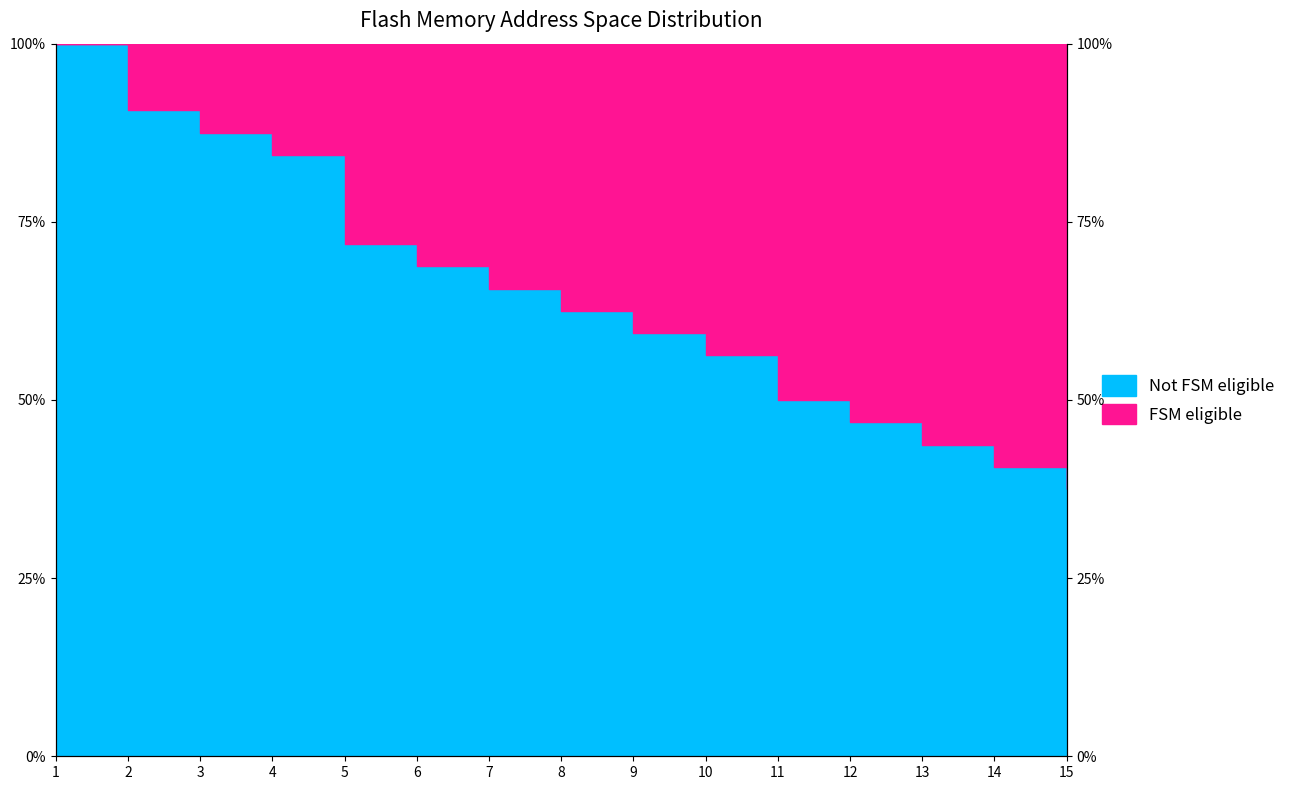

Which has a higher value, 3 or 10?

3